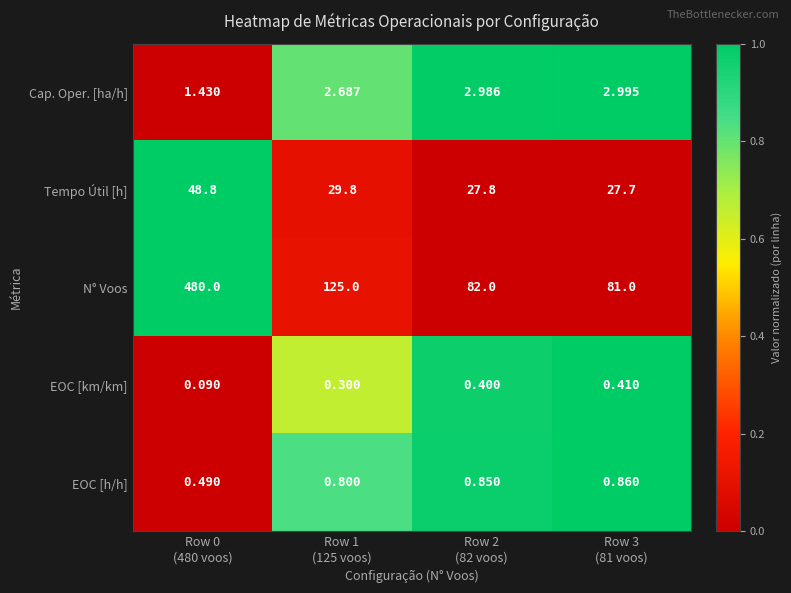

Which series has the widest spread of values?

N° Voos